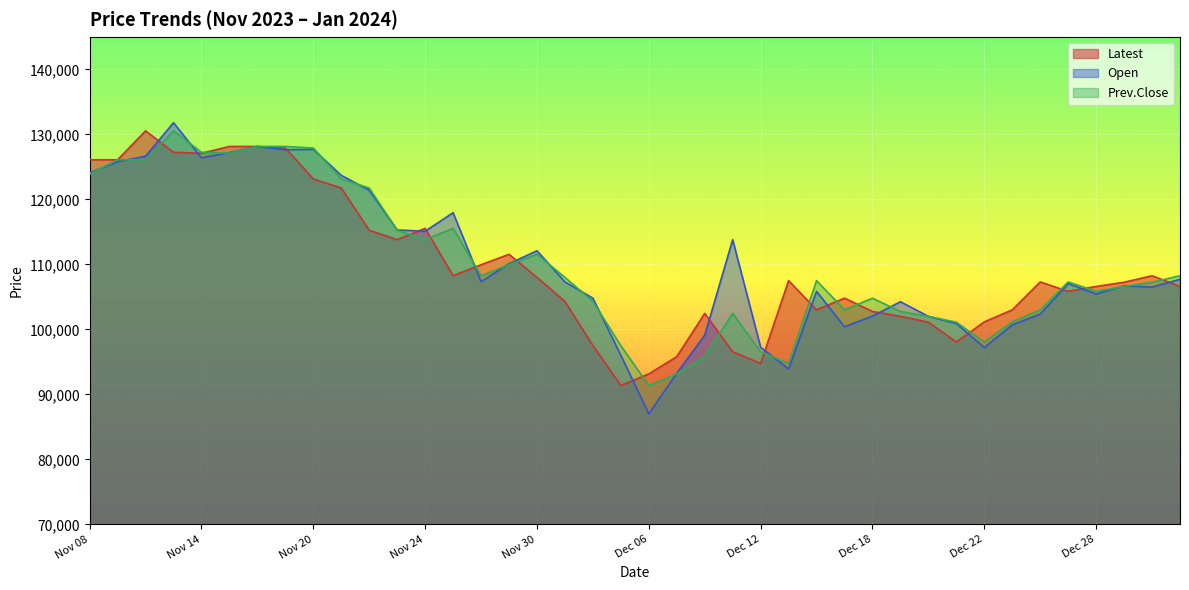

At which category is the sum across all series the highest?

Nov 13